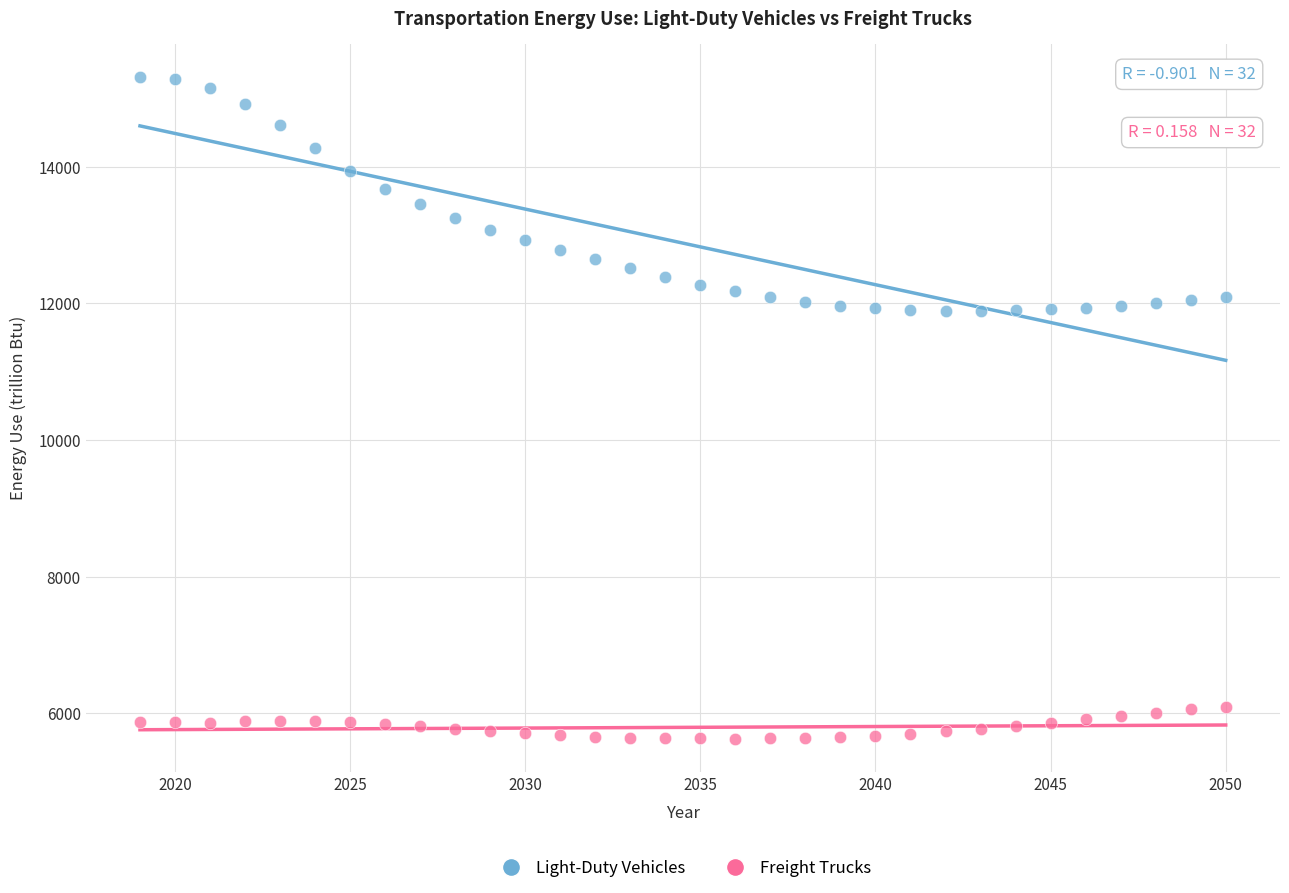

Across all data points, what is the range of X values (max minus min)?

31.0